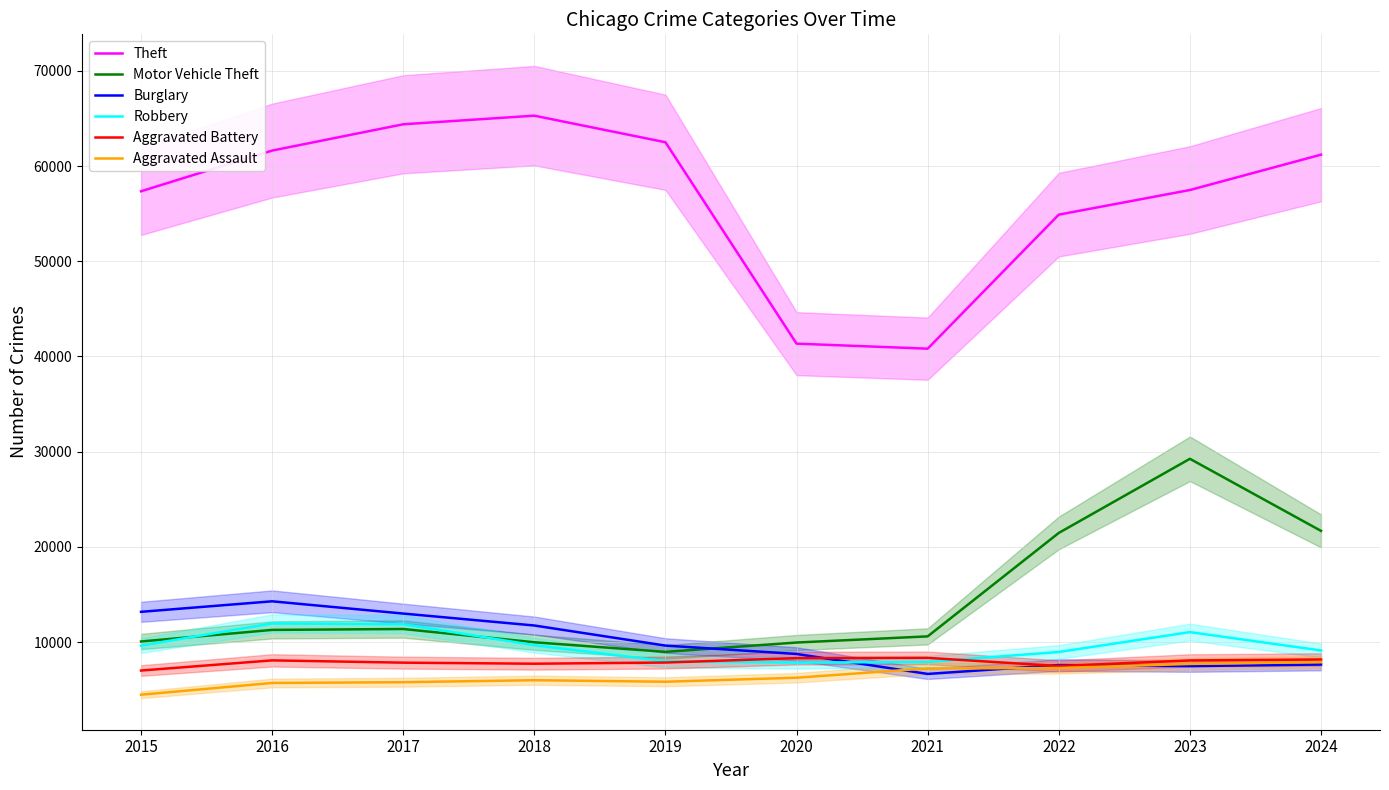

True or false: Burglary has a value of 6662 at 2021.

True